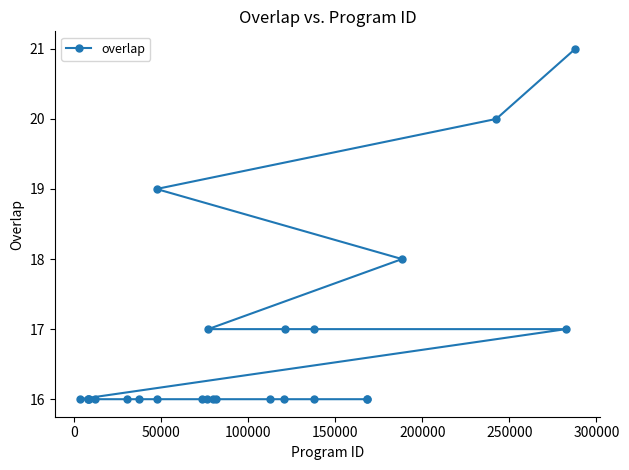

Is this an area chart (filled region under the line)?

No